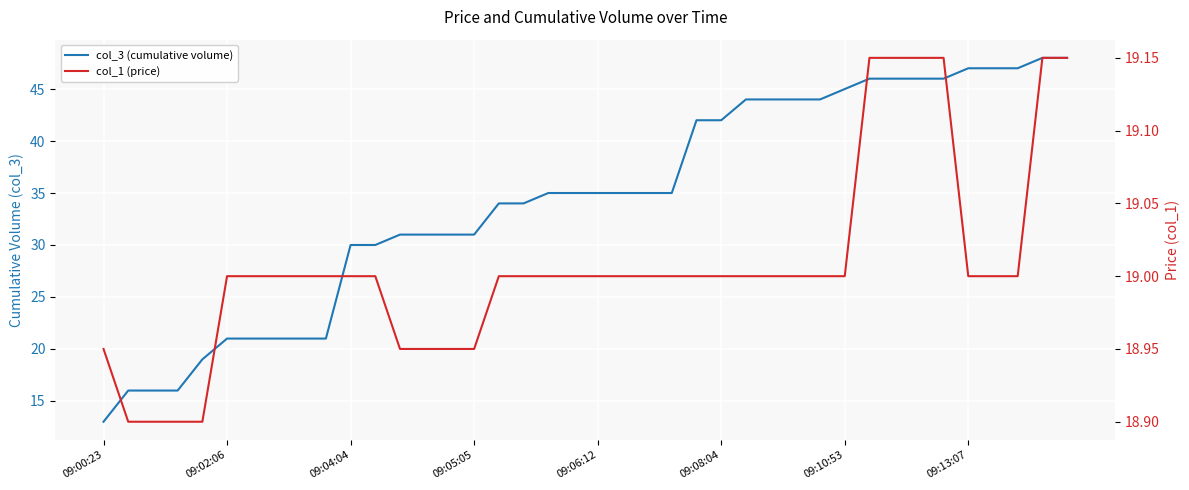

Is it true that col_1 (price) equals 31.2 at 17?

False